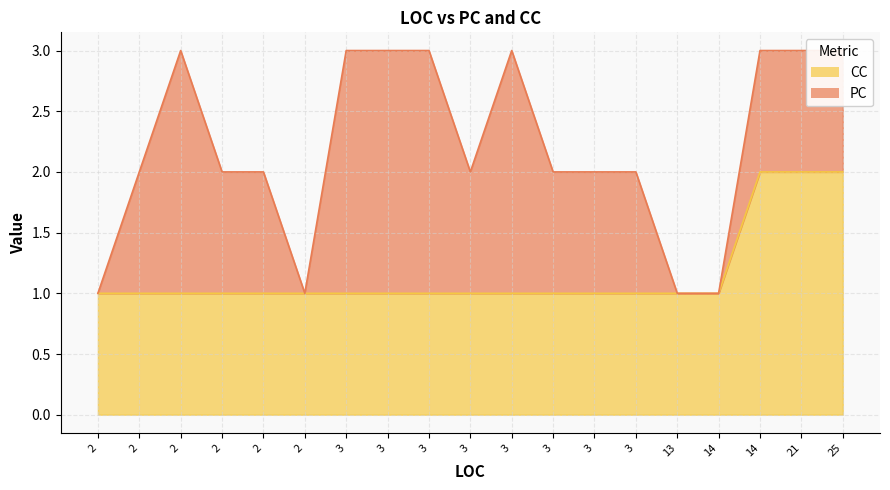

The value of PC at 3 is 1. True or false?

False